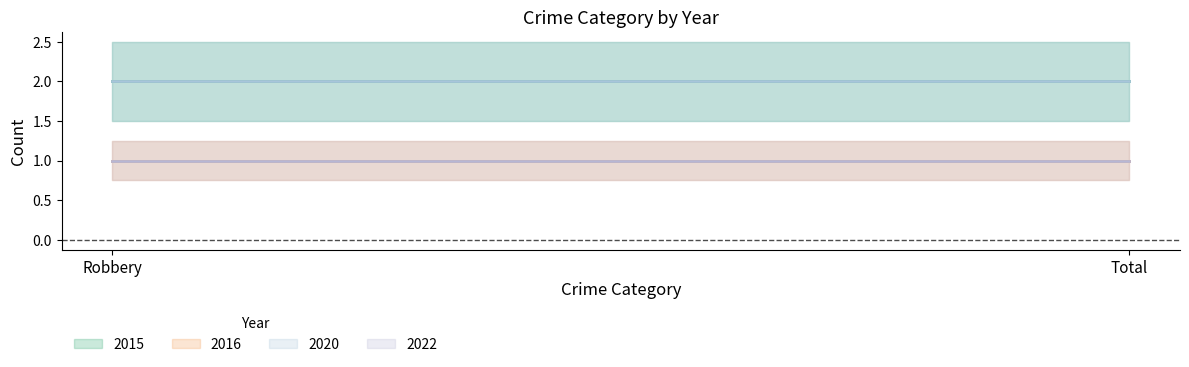

What is the label of the 2nd point from the left?

Total